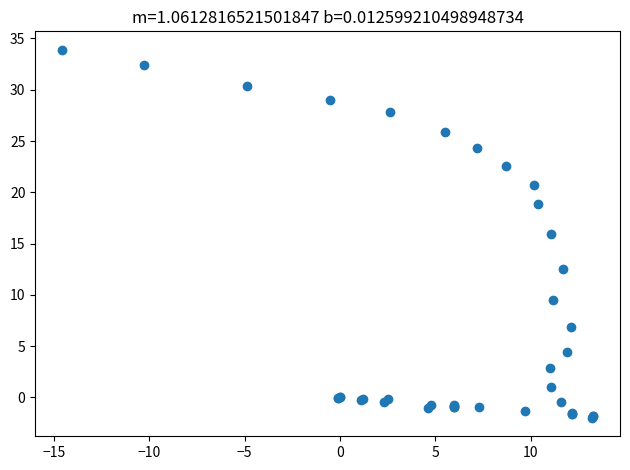

What Y value in the scatter plot is closest to 15?

15.9